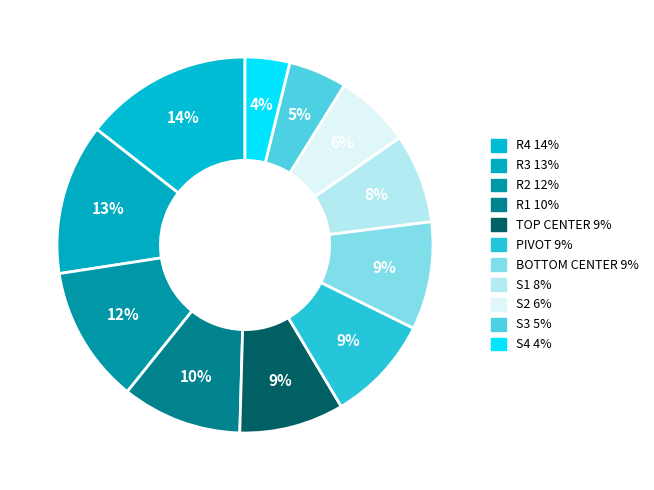

Is it true that R1 is 10% of the pie?

True